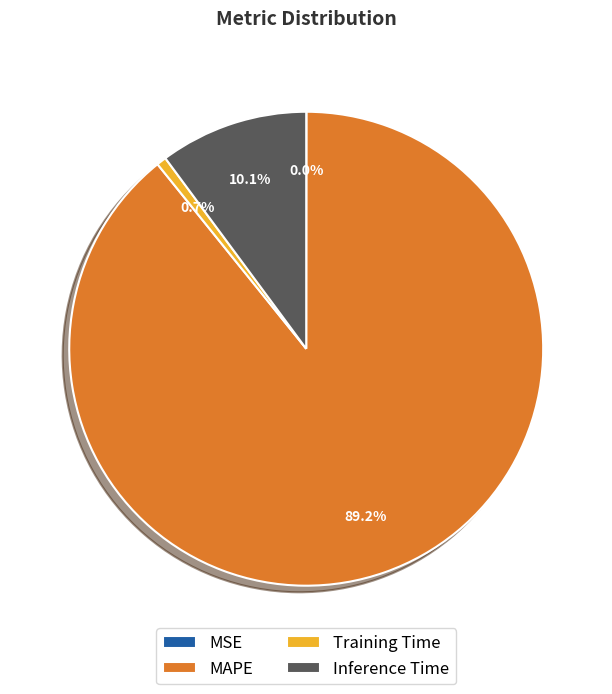

Is there a majority slice in this chart?

Yes